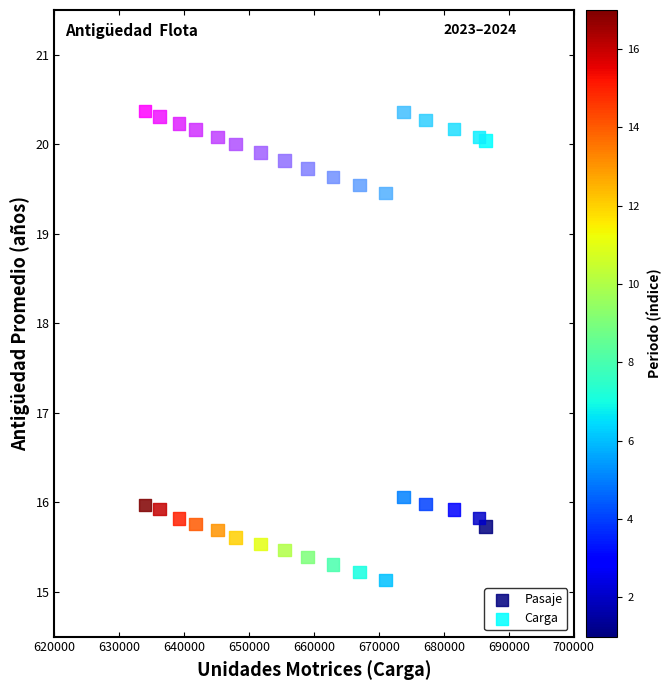

In the Pasaje series, what Y value is closest to 15?

15.1